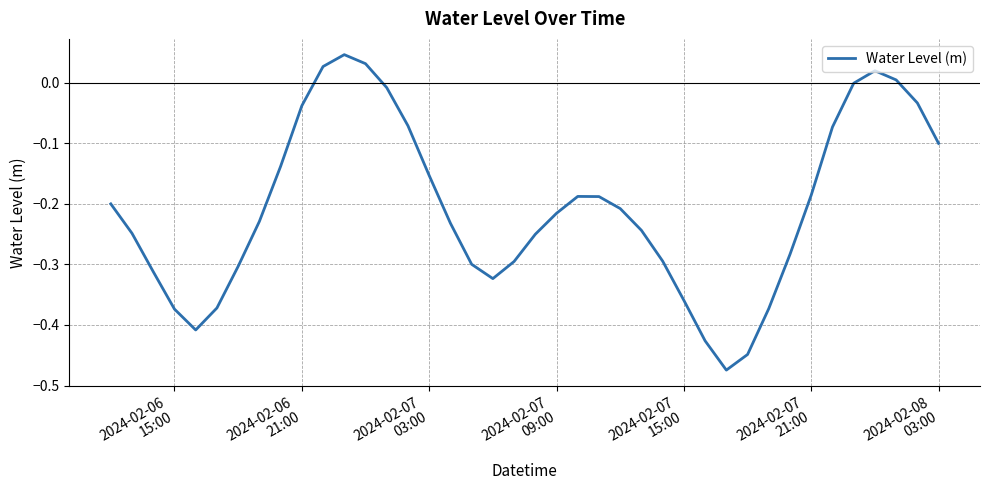

What is the difference between the maximum and minimum values?

0.5